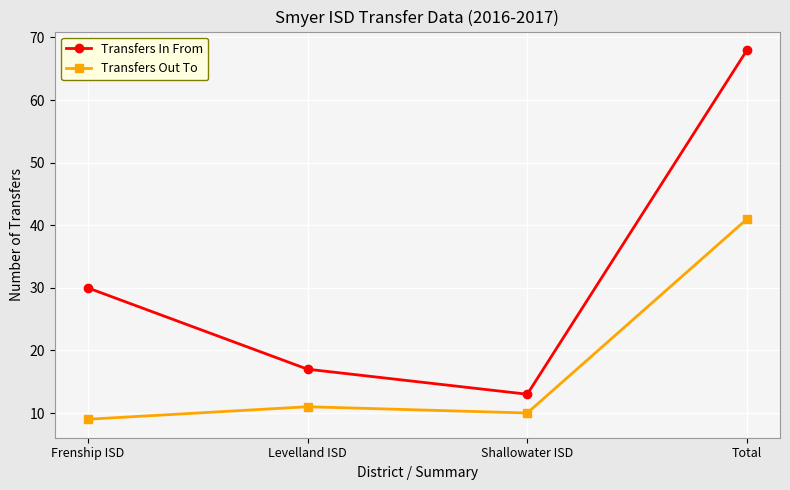

True or false: Transfers In From and Transfers Out To cross at least once.

False